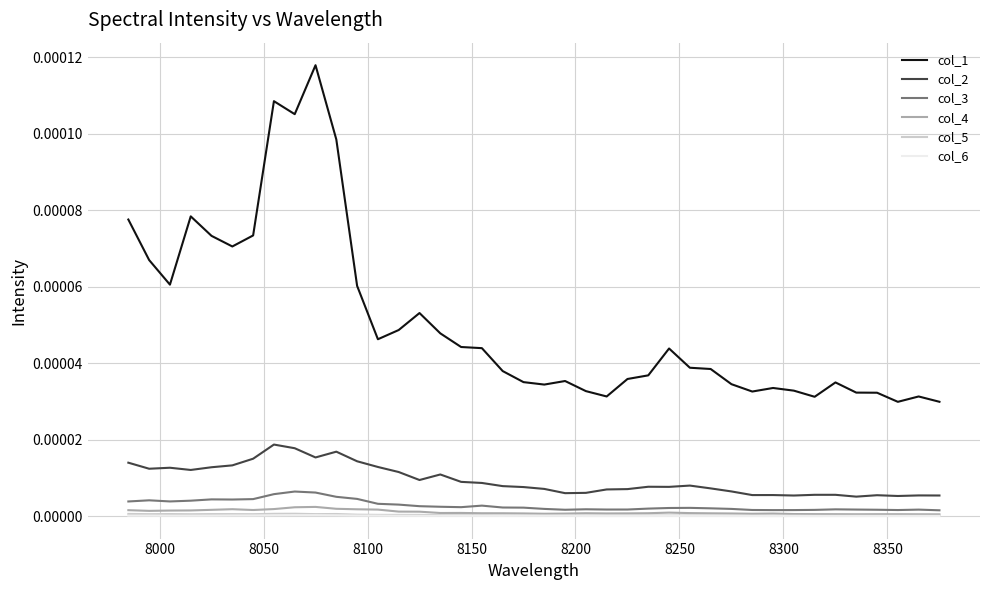

True or false: col_6 and col_3 intersect in this chart.

False